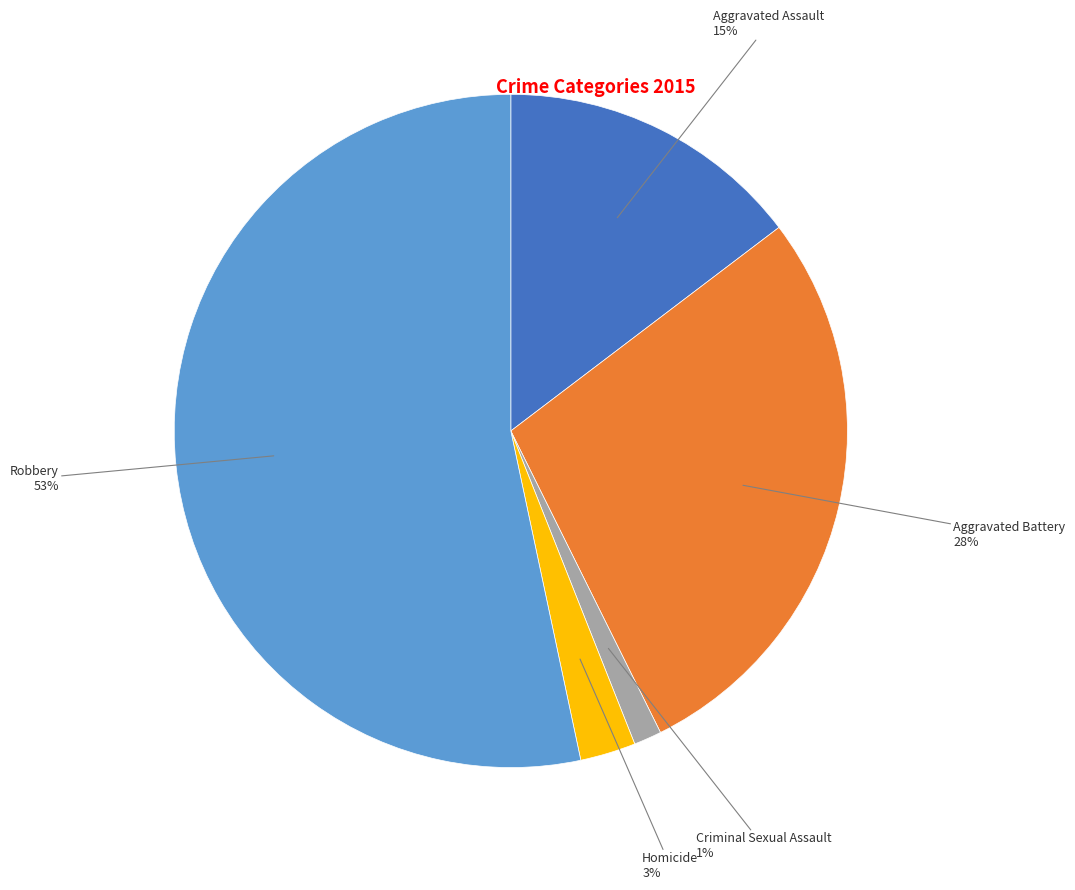

Does any single category account for the majority?

Yes